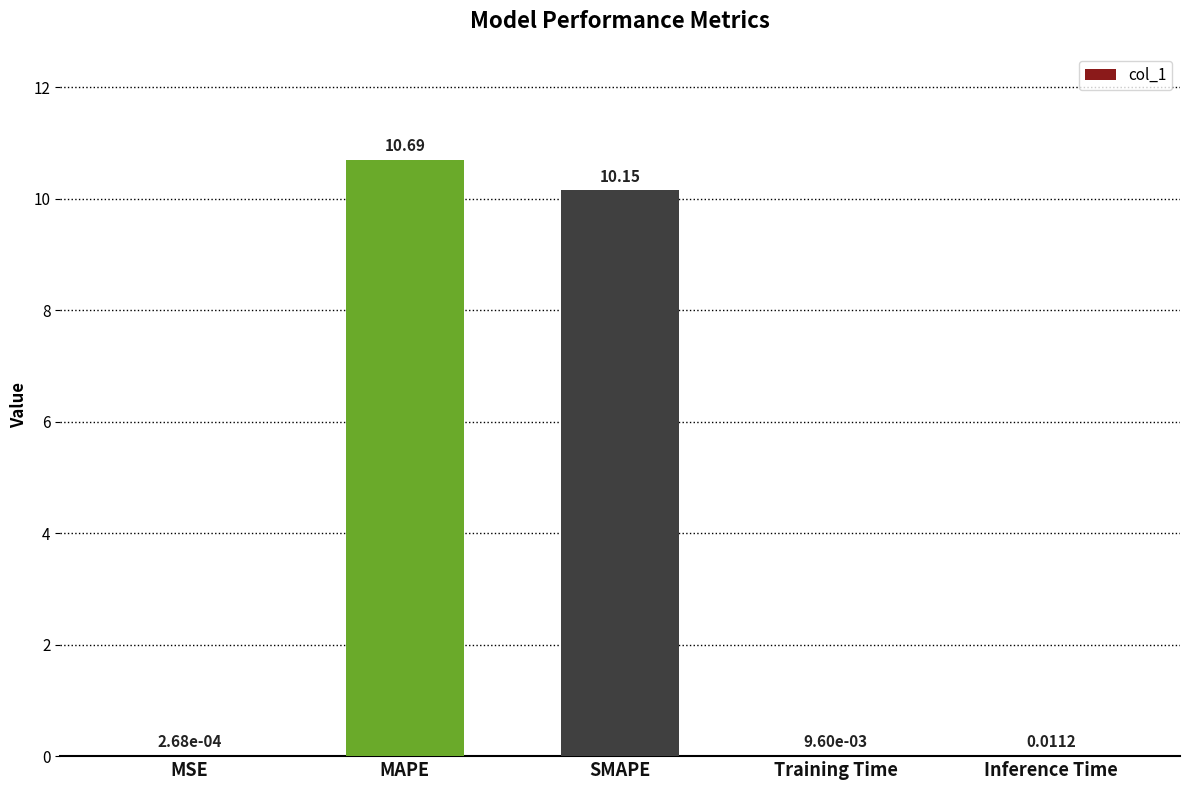

What is the sum of all values?

20.9